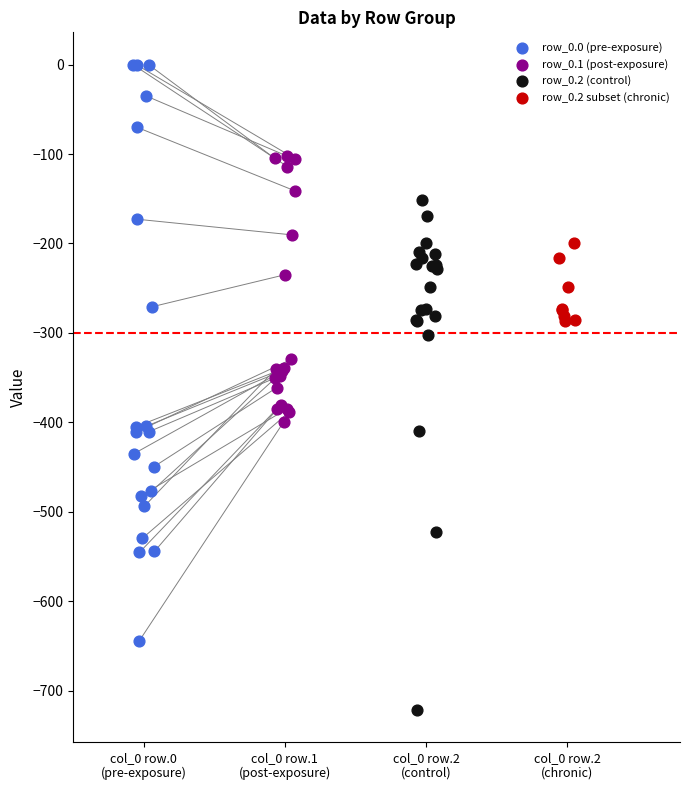

Which series contains the lowest Y value?

row_0.2 (control)